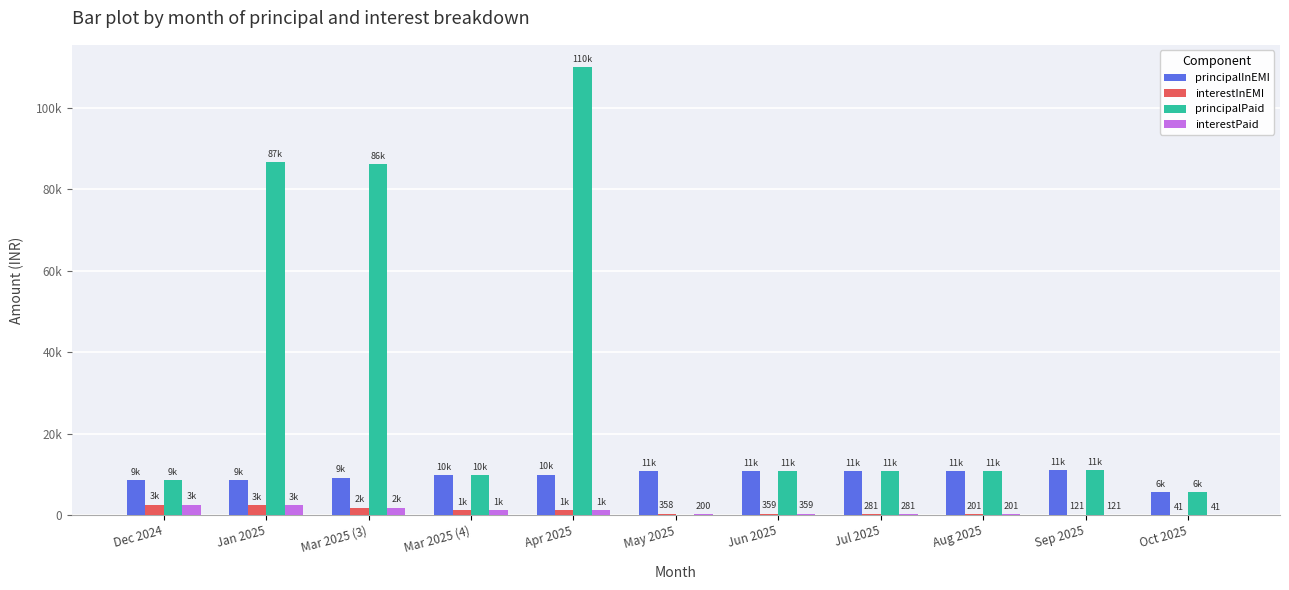

What is the sum of the interestPaid values at Jul 2025 and Sep 2025?

402.1